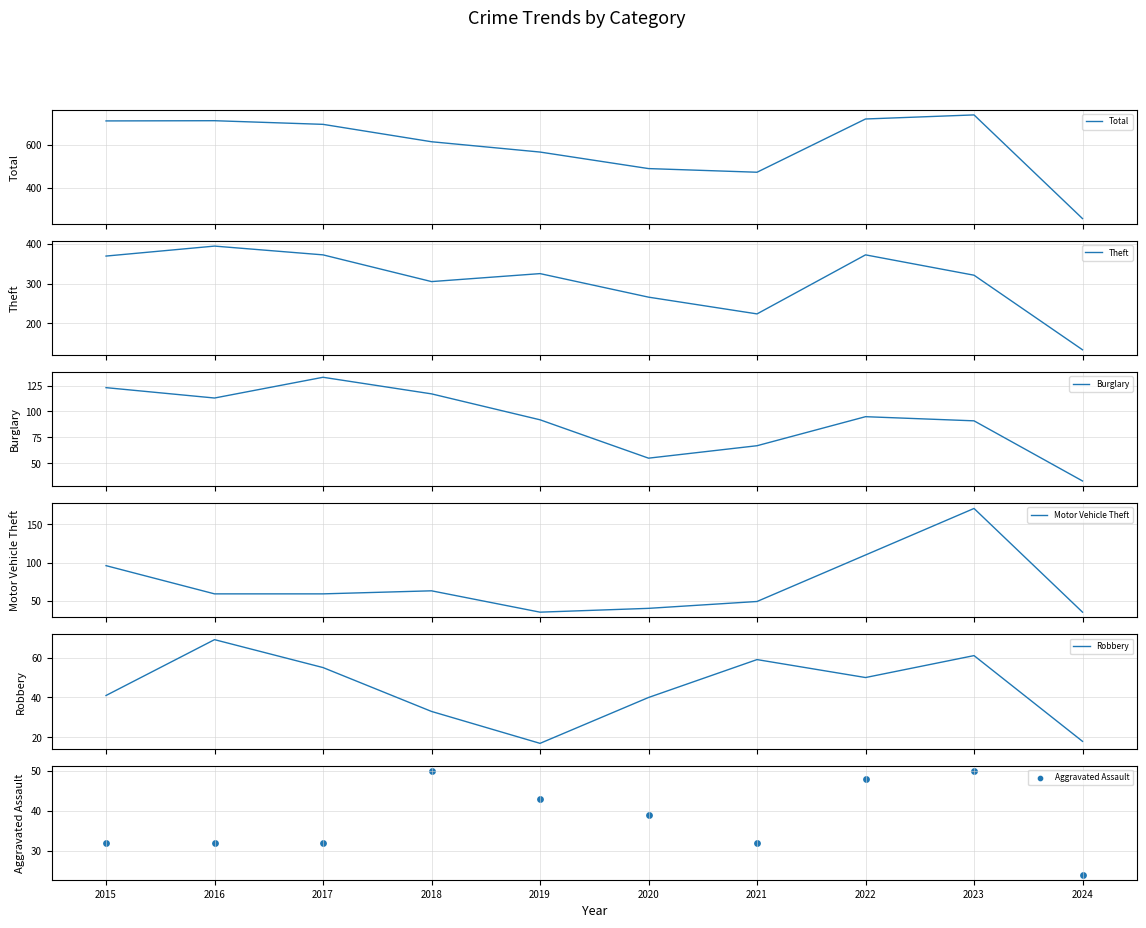

Which series has the largest total across all categories?

Total